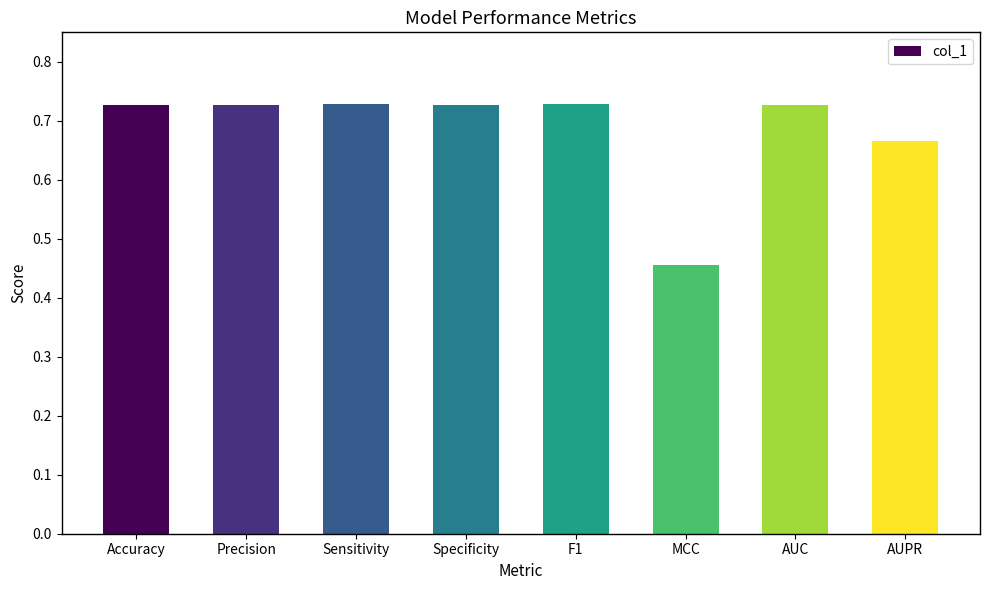

Does the chart contain stacked bars?

No